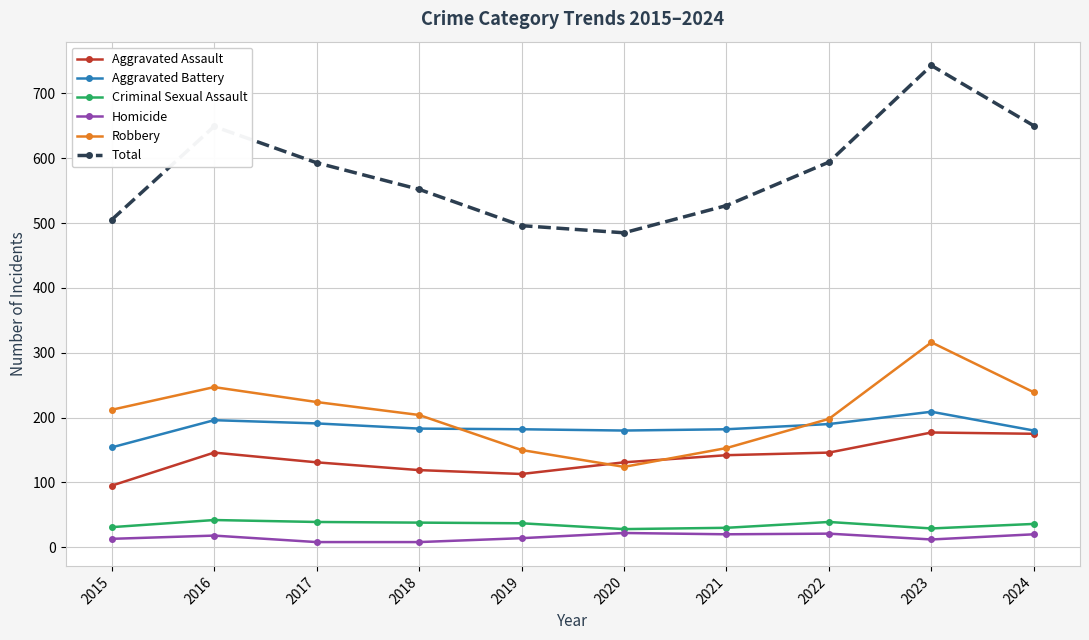

What is the lowest value of the Aggravated Assault series?

95